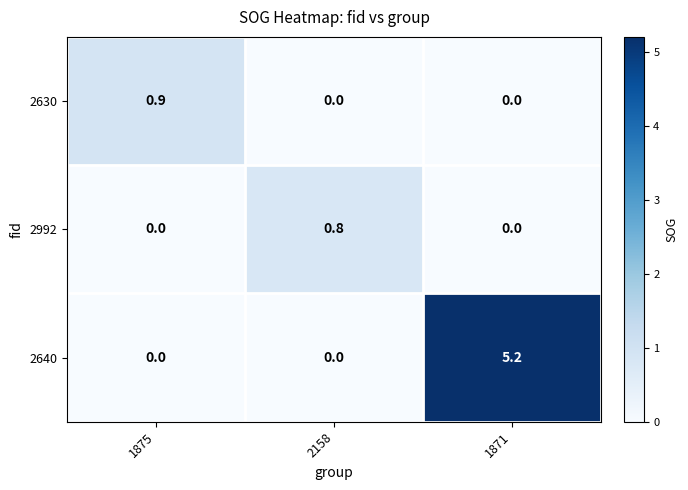

Reading left to right, what are all the values shown in this chart?

2630: 0.9	0.0	0.0
2992: 0.0	0.8	0.0
2640: 0.0	0.0	5.2